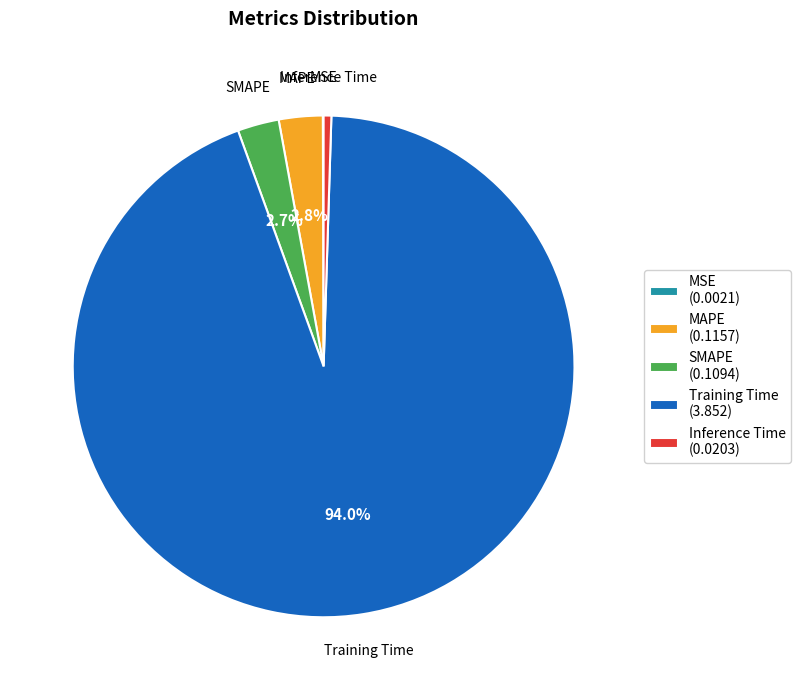

What is the total percentage of SMAPE and MAPE?

5.5%